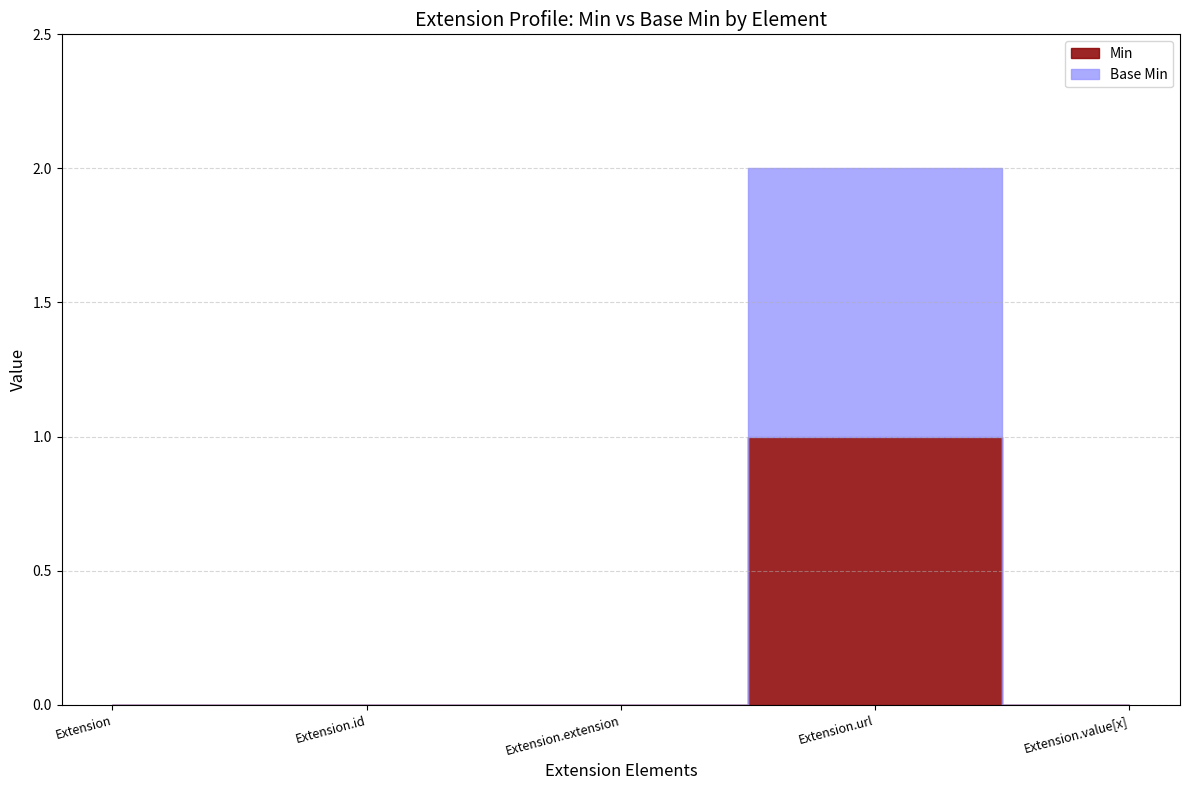

Rank the series at Extension.value[x] from lowest to highest value.

Min, Base Min